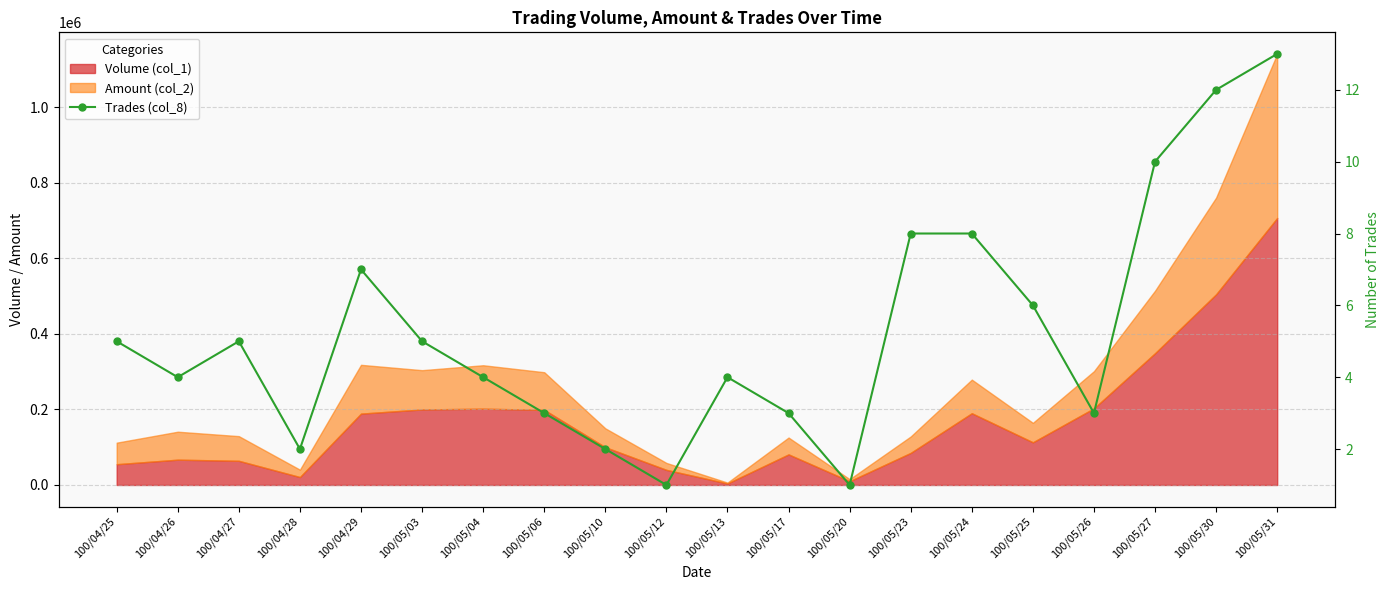

Is it true that the value at 100/05/25 is 6?

True